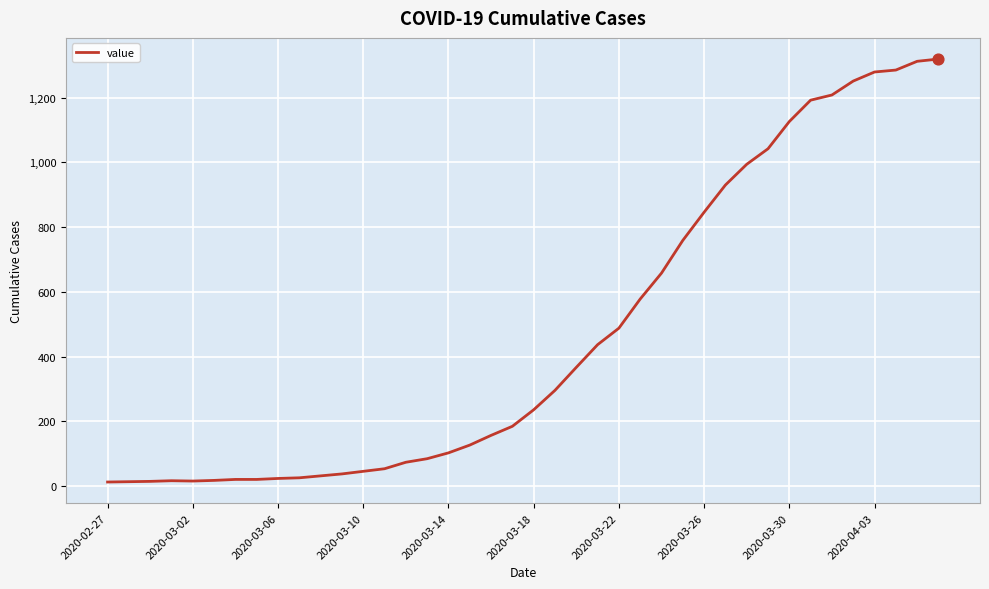

What is the greatest value displayed?

1319